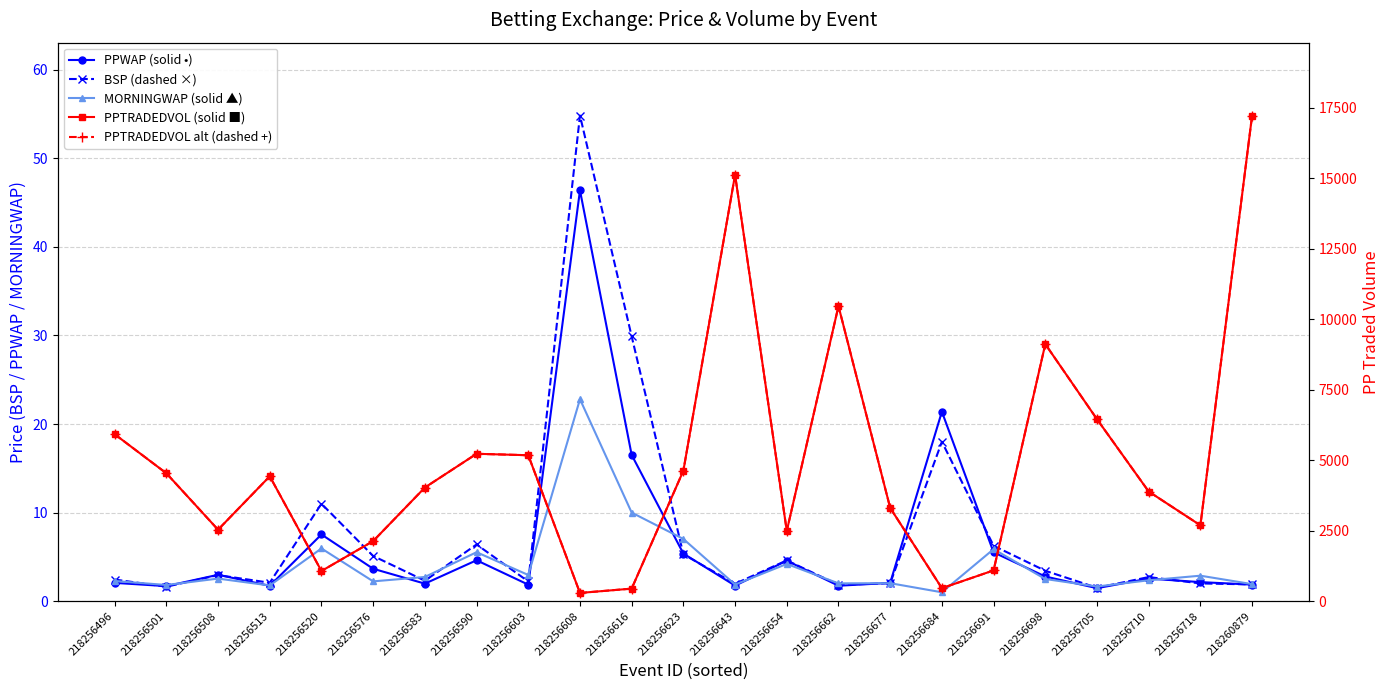

Reading right to left, transcribe all the data shown in this chart.

PPWAP: 218260879=1.9	218256718=2.1	218256710=2.5	218256705=1.5	218256698=2.8	218256691=5.5	218256684=21.4	218256677=2.1	218256662=1.7	218256654=4.6	218256643=1.8	218256623=5.4	218256616=16.5	218256608=46.4	218256603=1.9	218256590=4.6	218256583=2.0	218256576=3.7	218256520=7.5	218256513=1.7	218256508=3.0	218256501=1.7	218256496=2.1
BSP: 218260879=1.9	218256718=2.0	218256710=2.7	218256705=1.5	218256698=3.4	218256691=6.3	218256684=18.0	218256677=2.0	218256662=1.8	218256654=4.6	218256643=2.0	218256623=5.3	218256616=29.9	218256608=54.8	218256603=2.2	218256590=6.4	218256583=2.3	218256576=5.1	218256520=11.0	218256513=2.1	218256508=2.9	218256501=1.6	218256496=2.4
MORNINGWAP: 218260879=1.9	218256718=2.9	218256710=2.4	218256705=1.7	218256698=2.5	218256691=5.9	218256684=1.0	218256677=2.0	218256662=2.0	218256654=4.2	218256643=1.9	218256623=7.0	218256616=10.0	218256608=22.8	218256603=3.0	218256590=5.5	218256583=2.7	218256576=2.2	218256520=5.9	218256513=1.8	218256508=2.5	218256501=1.8	218256496=2.3
PPTRADEDVOL: 218260879=17221.6	218256718=2688.3	218256710=3887.4	218256705=6451.6	218256698=9114.9	218256691=1090.0	218256684=459.1	218256677=3307.1	218256662=10462.2	218256654=2489.3	218256643=15117.9	218256623=4625.9	218256616=443.9	218256608=290.9	218256603=5174.3	218256590=5225.3	218256583=4028.4	218256576=2129.7	218256520=1068.3	218256513=4427.4	218256508=2533.6	218256501=4534.6	218256496=5919.8
PPTRADEDVOL (alt): 218260879=17221.6	218256718=2688.3	218256710=3887.4	218256705=6451.6	218256698=9114.9	218256691=1090.0	218256684=459.1	218256677=3307.1	218256662=10462.2	218256654=2489.3	218256643=15117.9	218256623=4625.9	218256616=443.9	218256608=290.9	218256603=5174.3	218256590=5225.3	218256583=4028.4	218256576=2129.7	218256520=1068.3	218256513=4427.4	218256508=2533.6	218256501=4534.6	218256496=5919.8